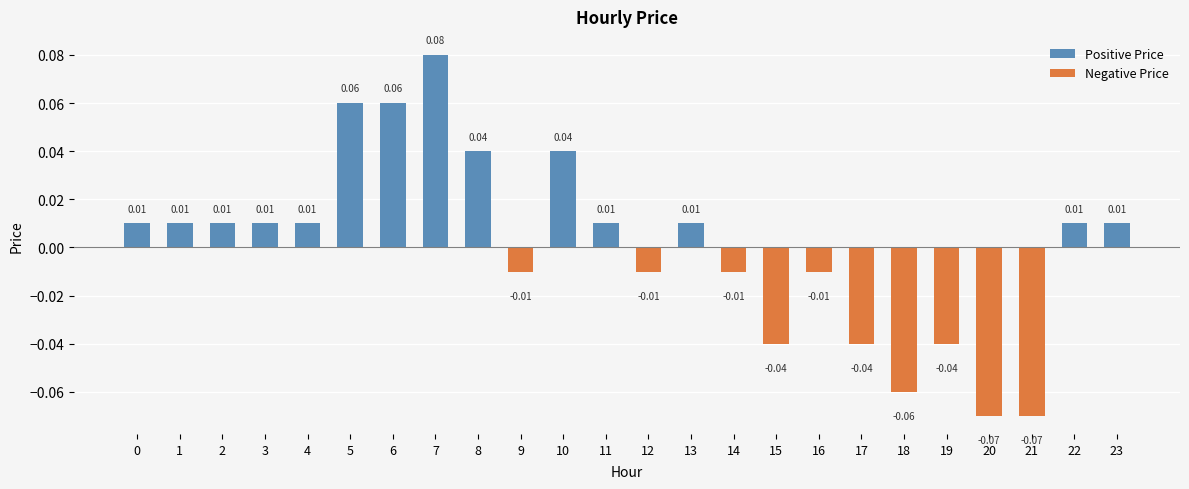

Rank the categories by value from lowest to highest.

20, 21, 18, 15, 17, 19, 9, 12, 14, 16, 0, 1, 2, 3, 4, 11, 13, 22, 23, 8, 10, 5, 6, 7